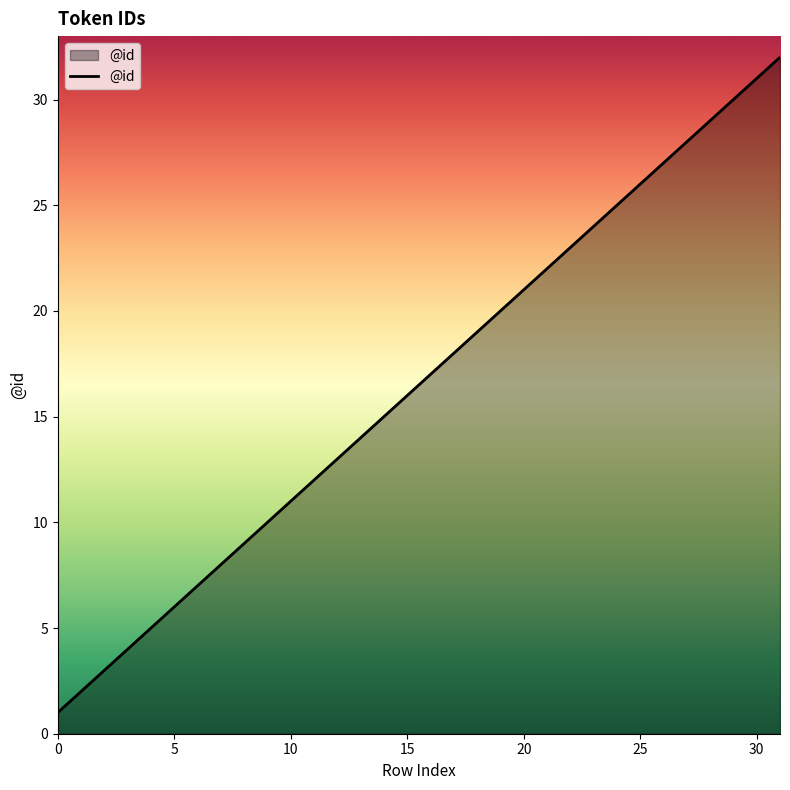

What is the difference between the maximum and minimum values?

31